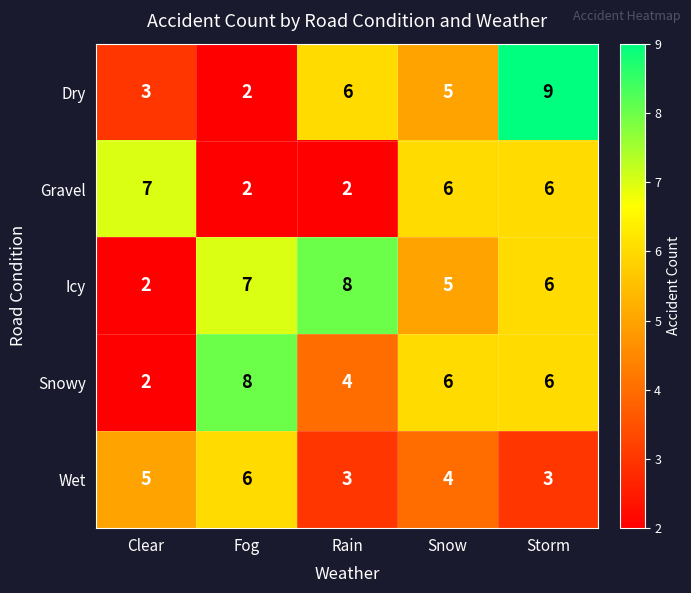

Which label corresponds to the largest value in the chart?

Storm